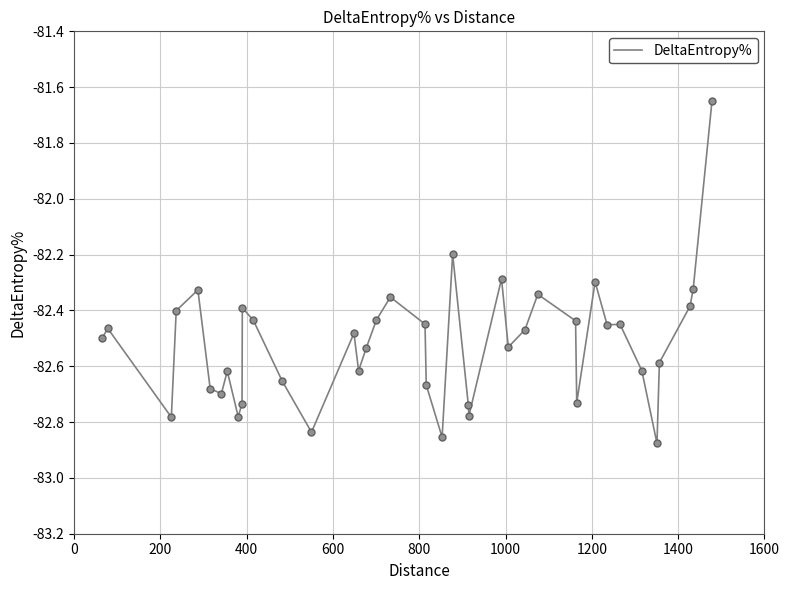

What is the difference between the maximum and minimum values?

1.2